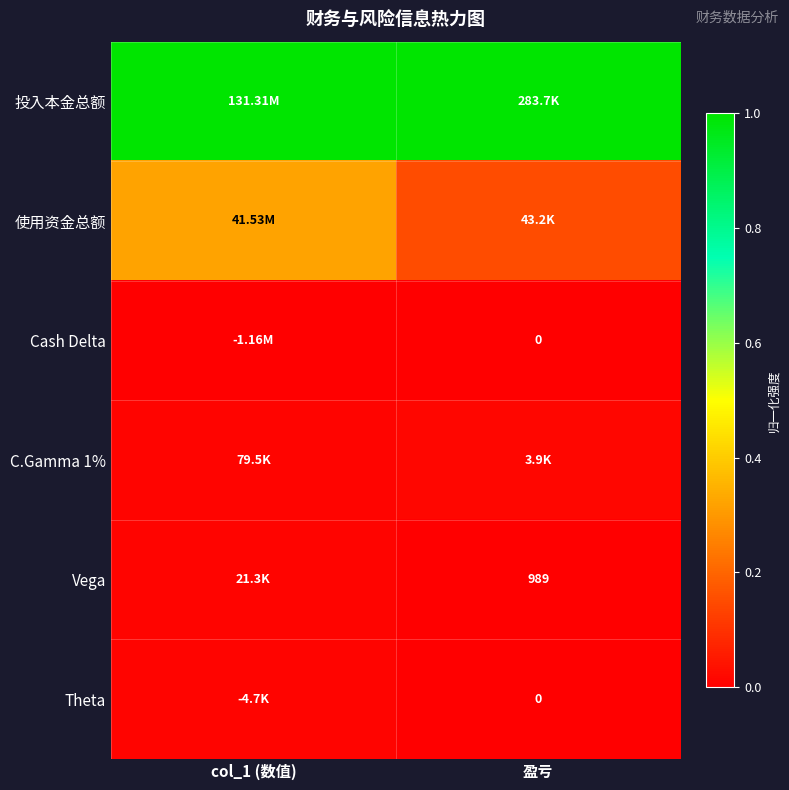

Rank the series at 盈亏 from lowest to highest value.

Cash Delta, Theta, Vega, C.Gamma 1%, 使用资金总额, 投入本金总额